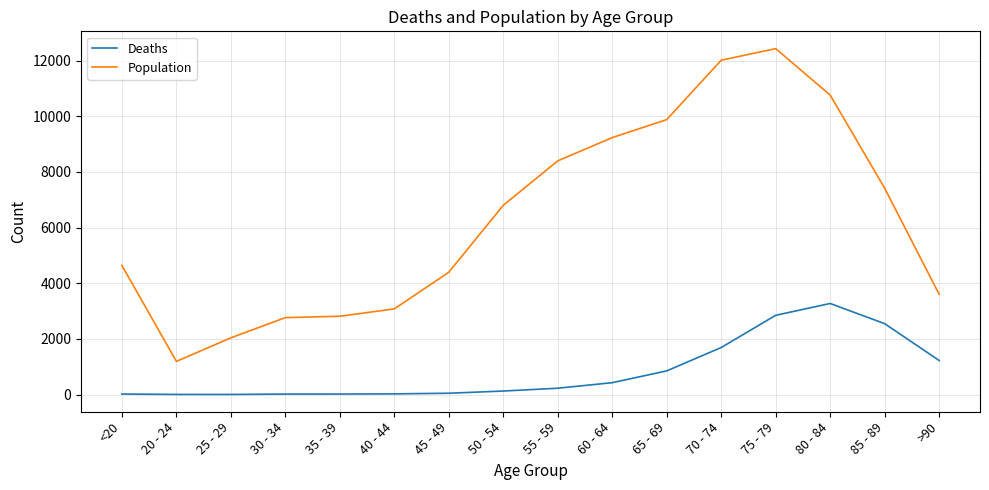

Which series has the largest total across all categories?

Population